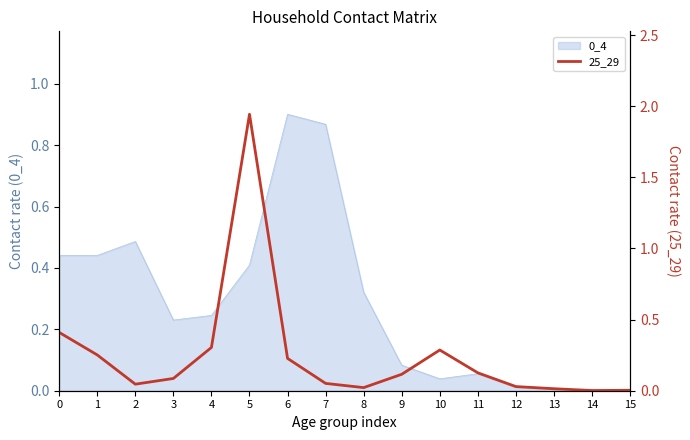

At which label is the value closest to 0?

14